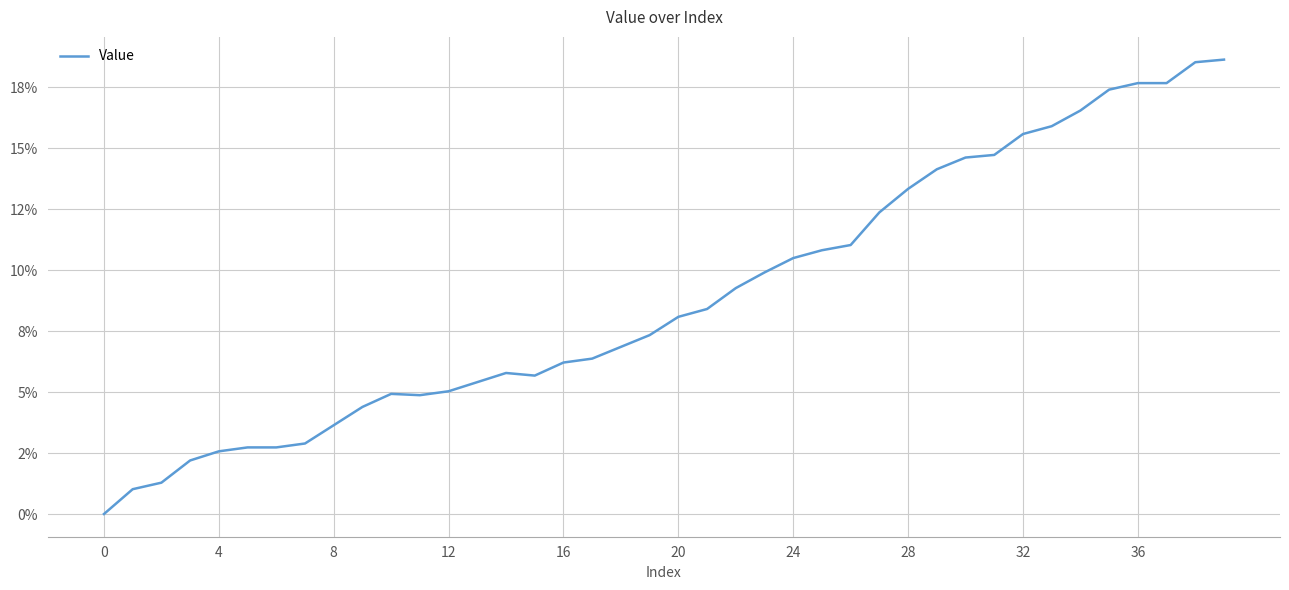

Is this an area chart (filled region under the line)?

No